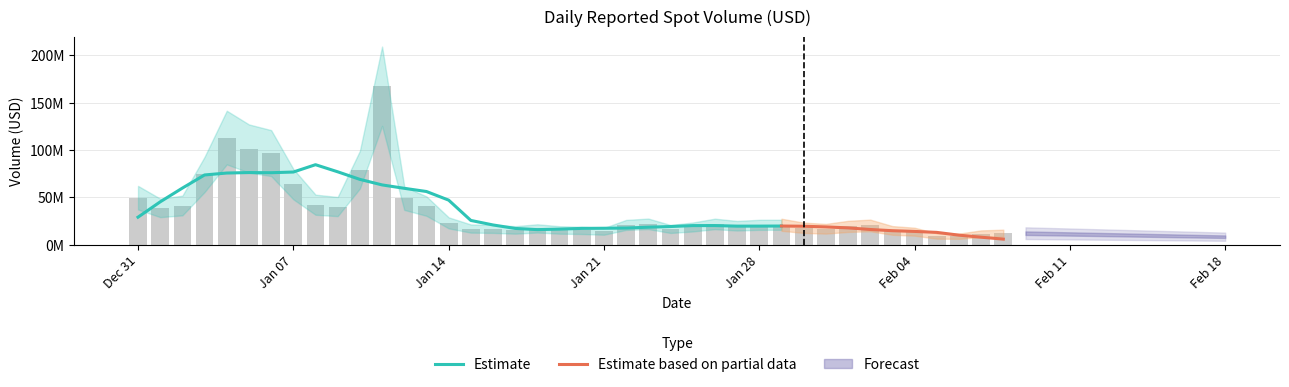

What is the average value?

36.2